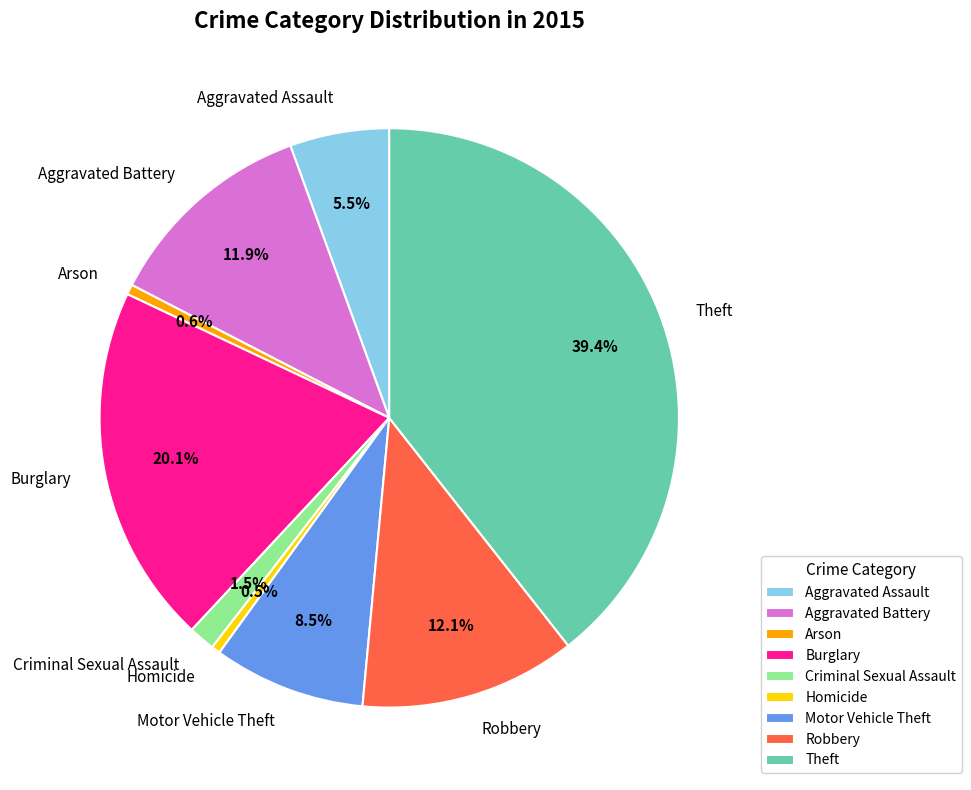

Does any single category account for the majority?

No